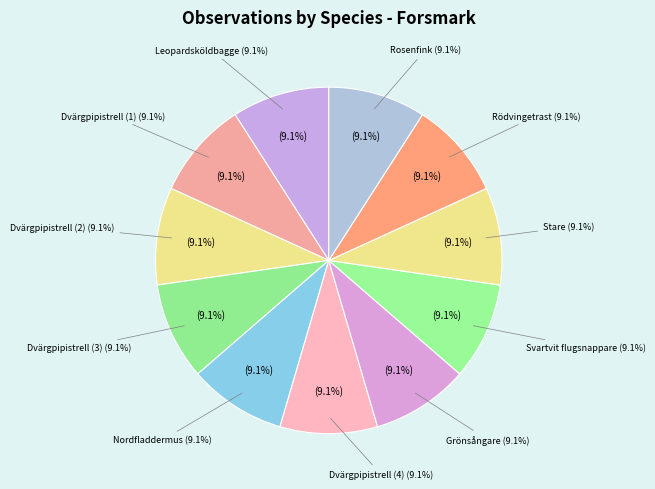

Rank the categories by value from highest to lowest.

Leopardsköldbagge, Dvärgpipistrell (3), Dvärgpipistrell (2), Grönsångare, Dvärgpipistrell (1), Svartvit flugsnappare, Stare, Nordfladdermus, Rödvingetrast, Rosenfink, Dvärgpipistrell (4)